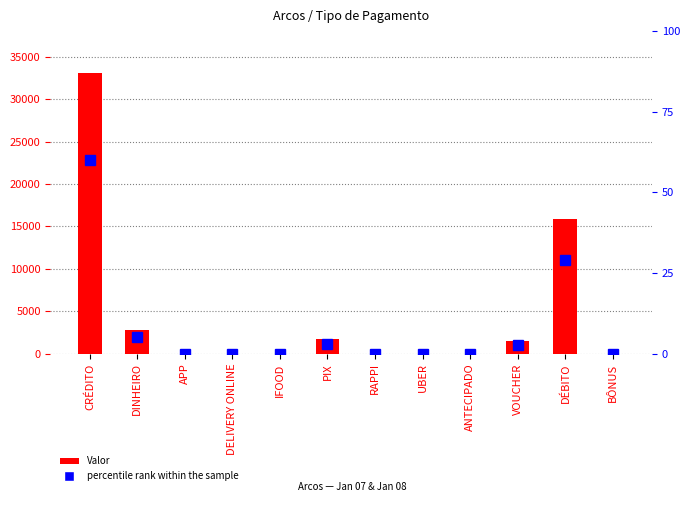

What position from the left is UBER?

8